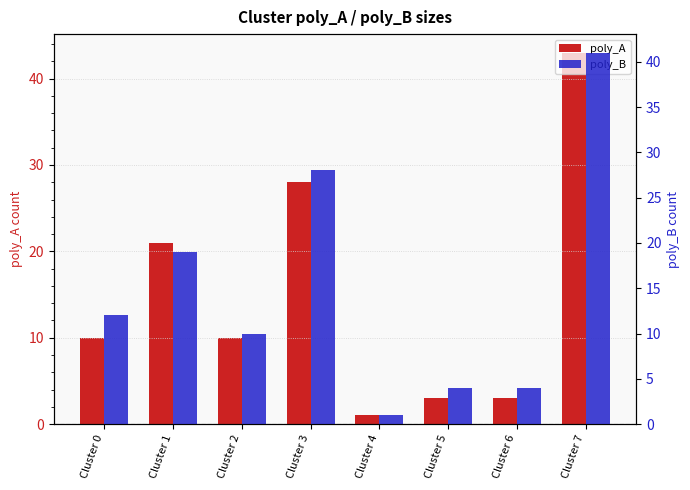

Between Cluster 1 and Cluster 5, which is larger?

Cluster 1